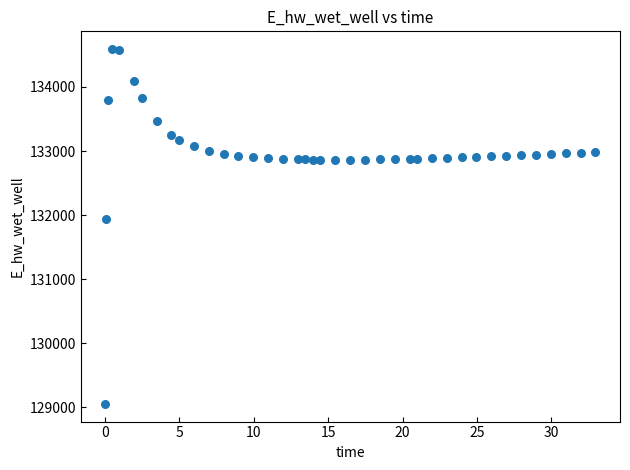

What is the range of Y values (max minus min)?

5534.1